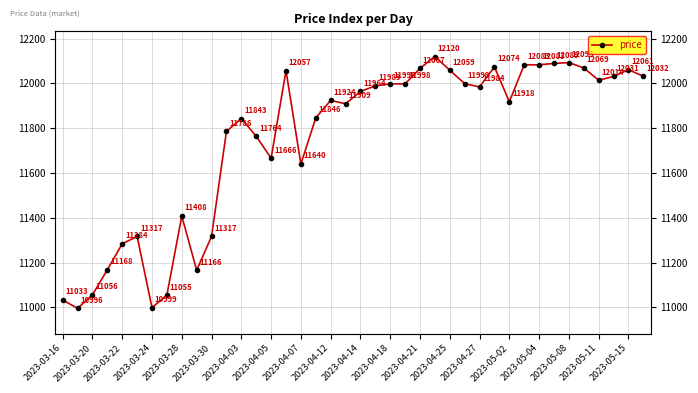

How many lines are shown in the chart?

1